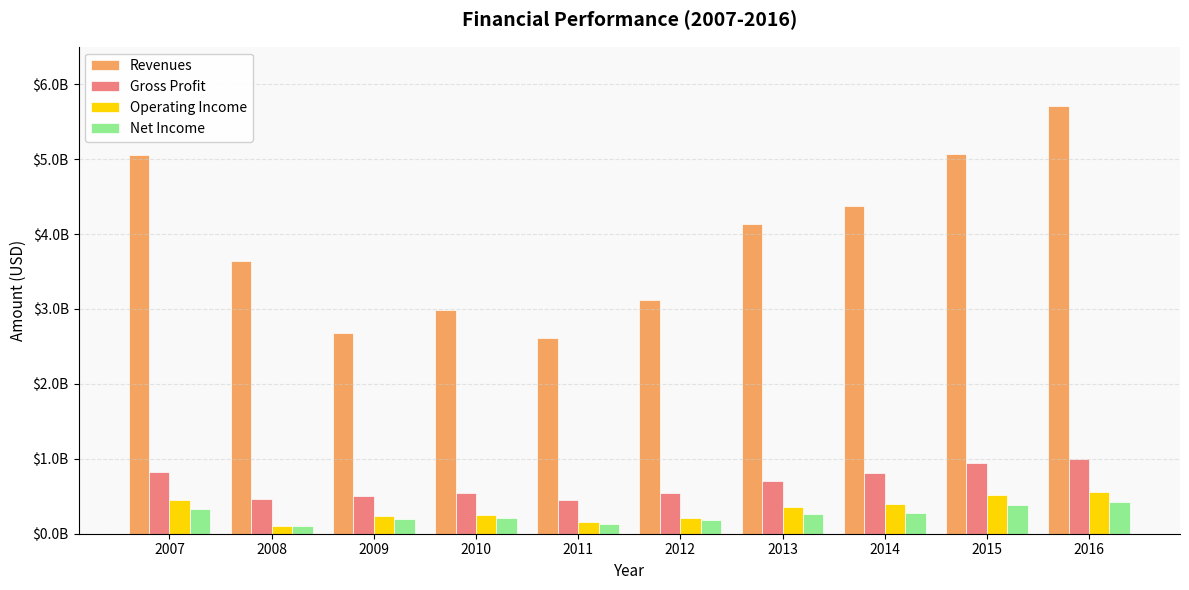

What are all the series names shown in the legend?

Revenues, Gross Profit, Operating Income, Net Income